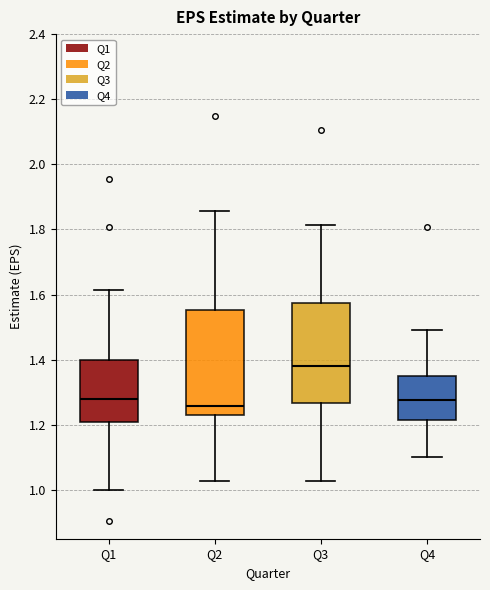

Reading left to right, read every box against the y-axis: the position of its median line, the range the box covers, and the ends of its whiskers. The values are not printed on the chart, so give them approximately, as read against the axis.

Q1: median 1.28, box 1.22 to 1.40, whiskers 1.00 to 1.62
Q2: median 1.26, box 1.24 to 1.56, whiskers 1.02 to 1.86
Q3: median 1.38, box 1.26 to 1.58, whiskers 1.02 to 1.82
Q4: median 1.28, box 1.22 to 1.36, whiskers 1.10 to 1.50